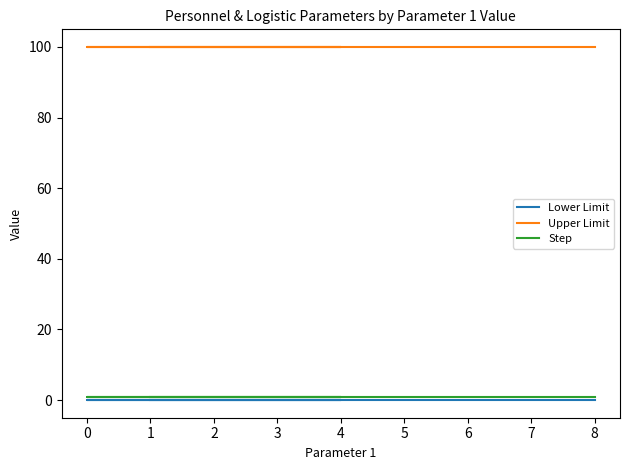

Is it true that Step equals 1 at 2?

True